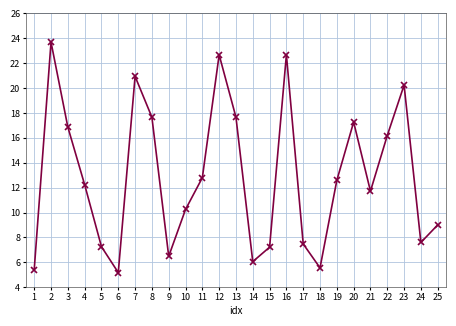

At which category does the data reach its first local peak?

2